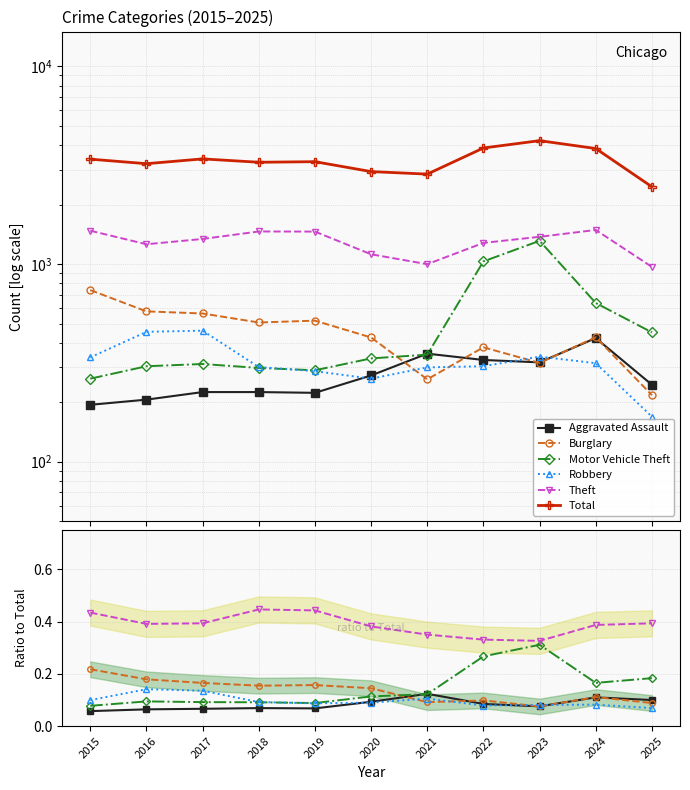

How many lines are shown in the chart?

6